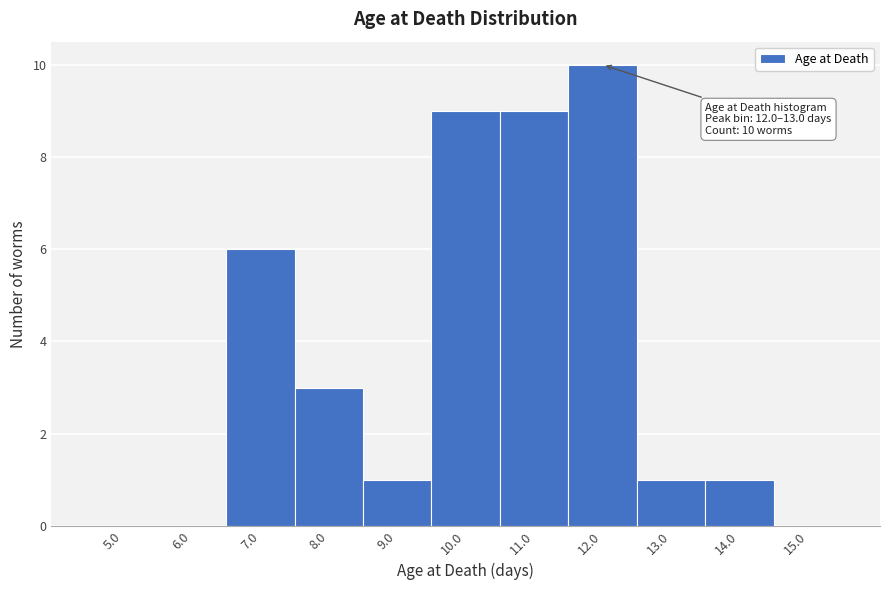

Reading left to right, extract all data points from this chart.

5.0=0	6.0=0	7.0=6	8.0=3	9.0=1	10.0=9	11.0=9	12.0=10	13.0=1	14.0=1	15.0=0